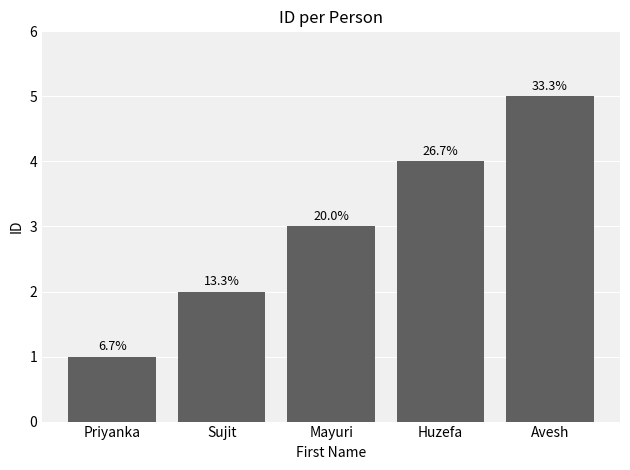

How many bars are there in total?

5